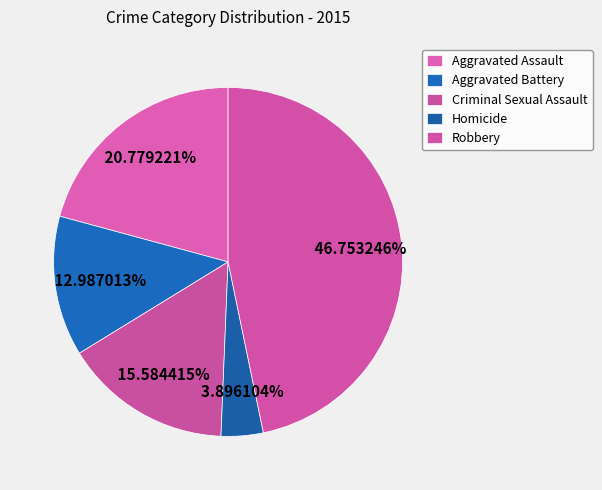

To the nearest percent, what is the difference between the Robbery and Homicide slice percentages?

43%